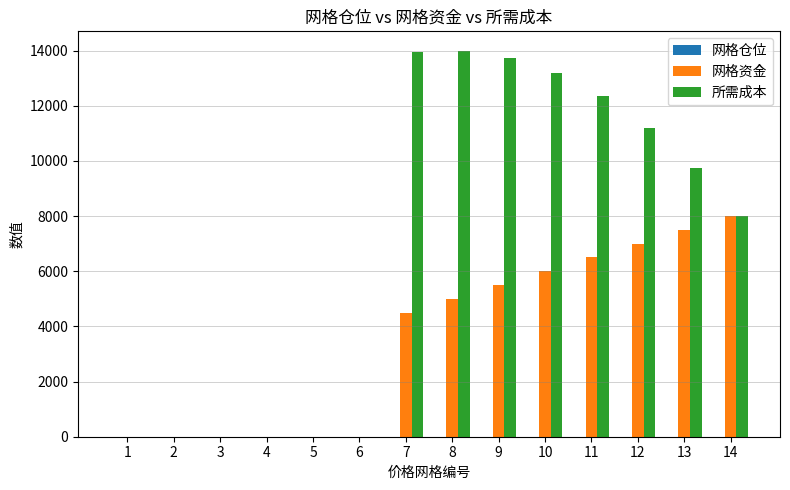

What is the total value across all series at 1?

4.9